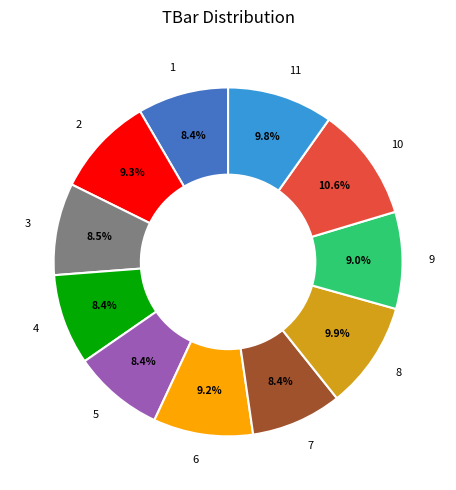

To the nearest percent, what is the average slice percentage?

9%